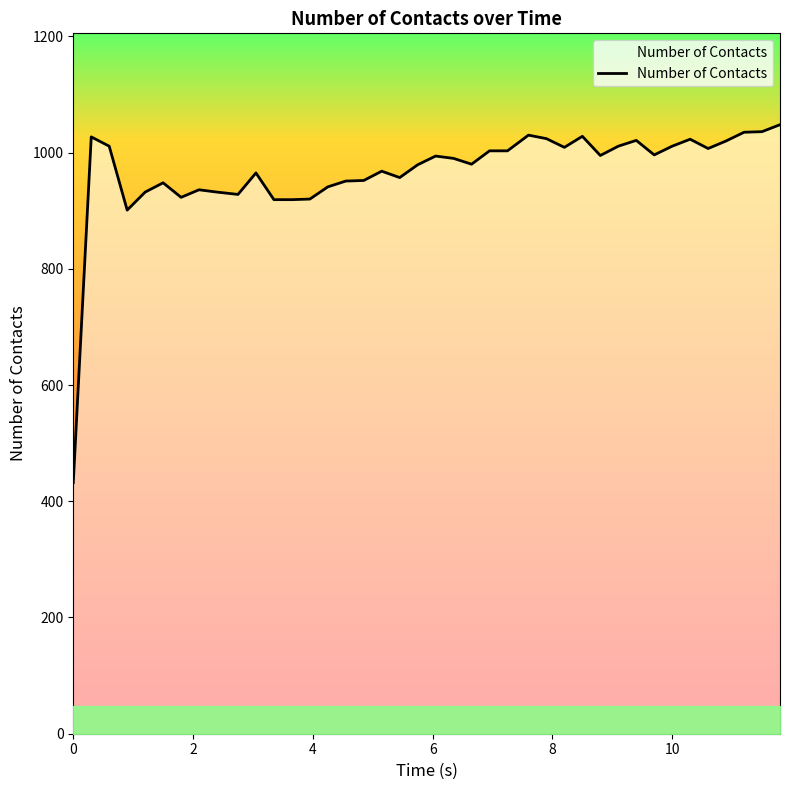

What is the minimum value shown in the chart?

432